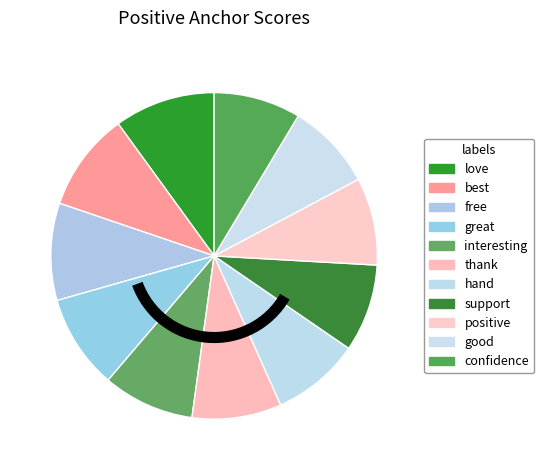

How many slices are in this pie chart?

11